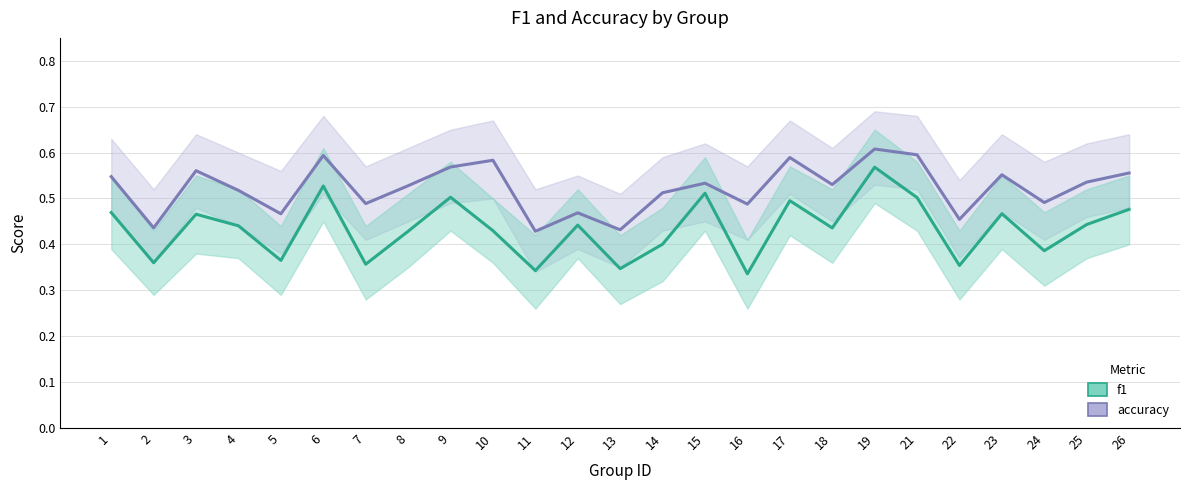

Count the f1 values in the range 0 to 1.

25